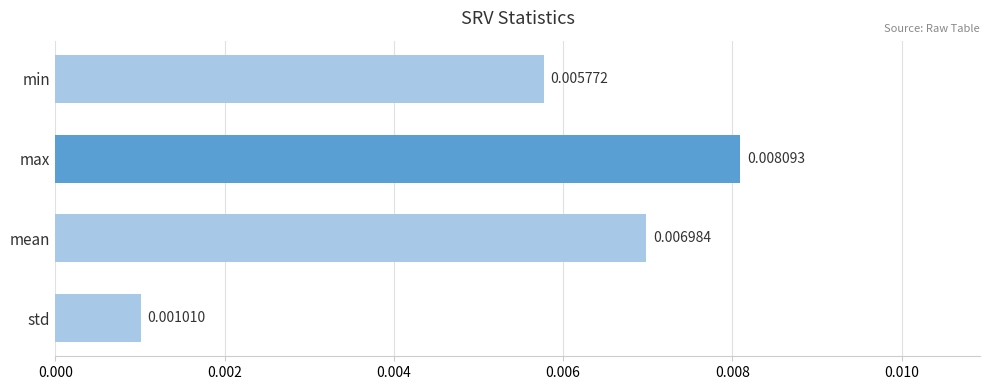

Which category has the lowest value across all series?

std